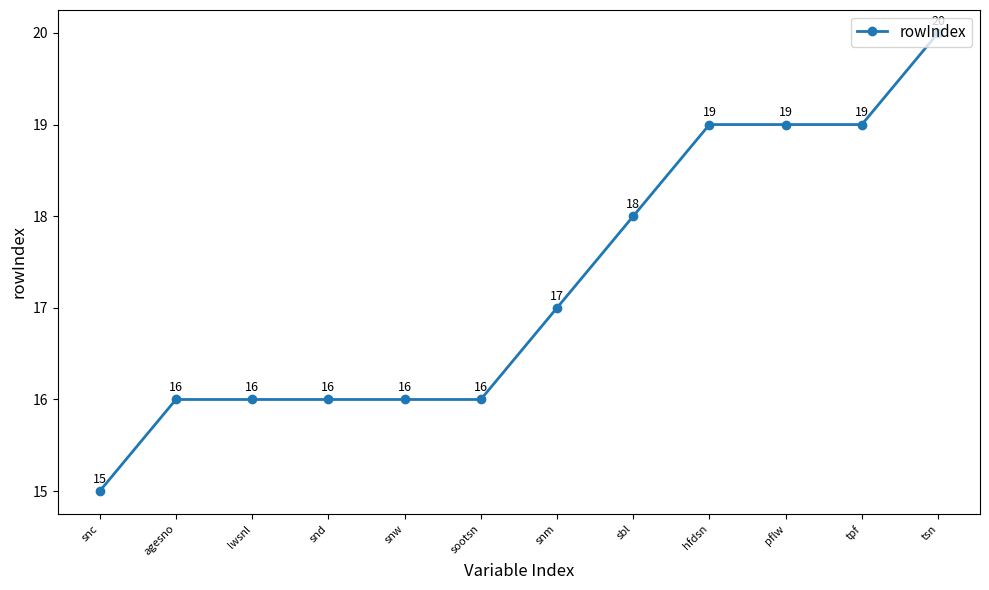

What is the minimum value shown in the chart?

15